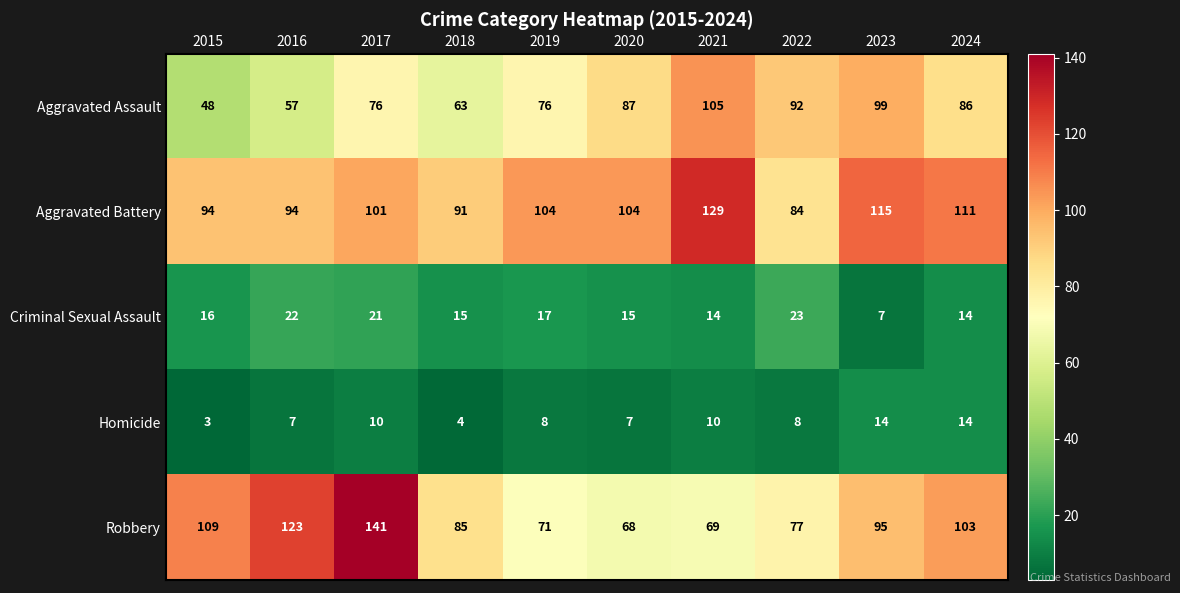

What is the difference between the second highest and minimum values in the Homicide series?

11